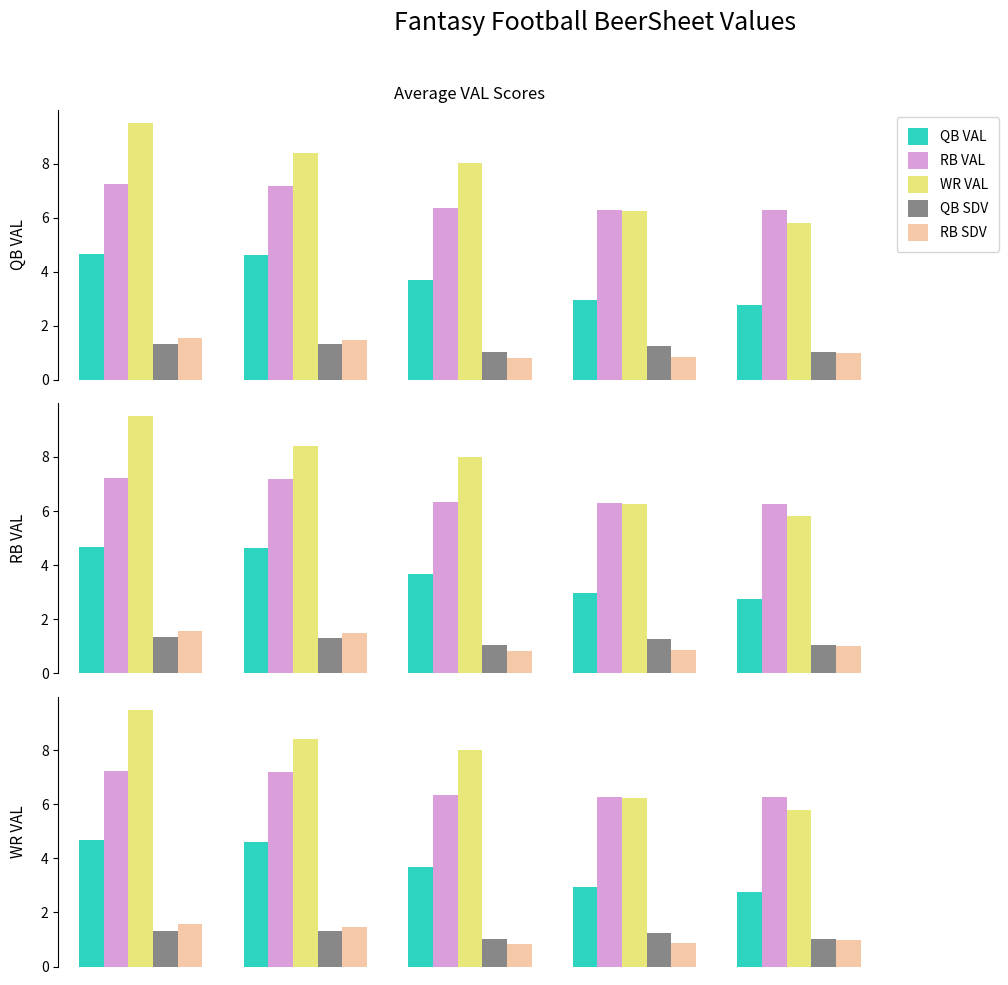

The QB VAL series shows 2.1 at 0. True or false?

False